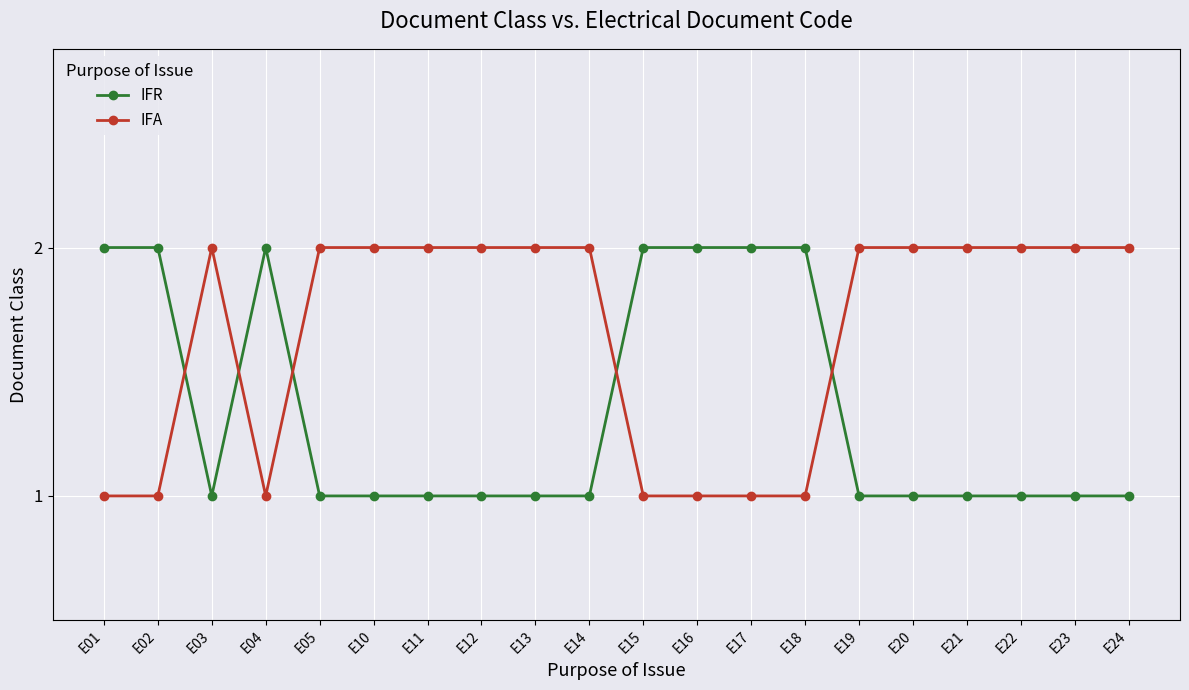

At which category does IFA reach its first local peak?

E03